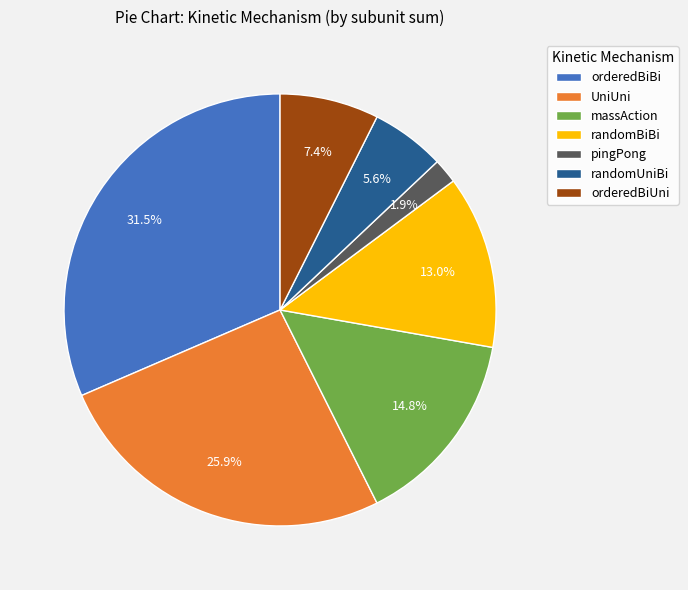

What is the ratio of the value at UniUni to the value at orderedBiBi?

0.8